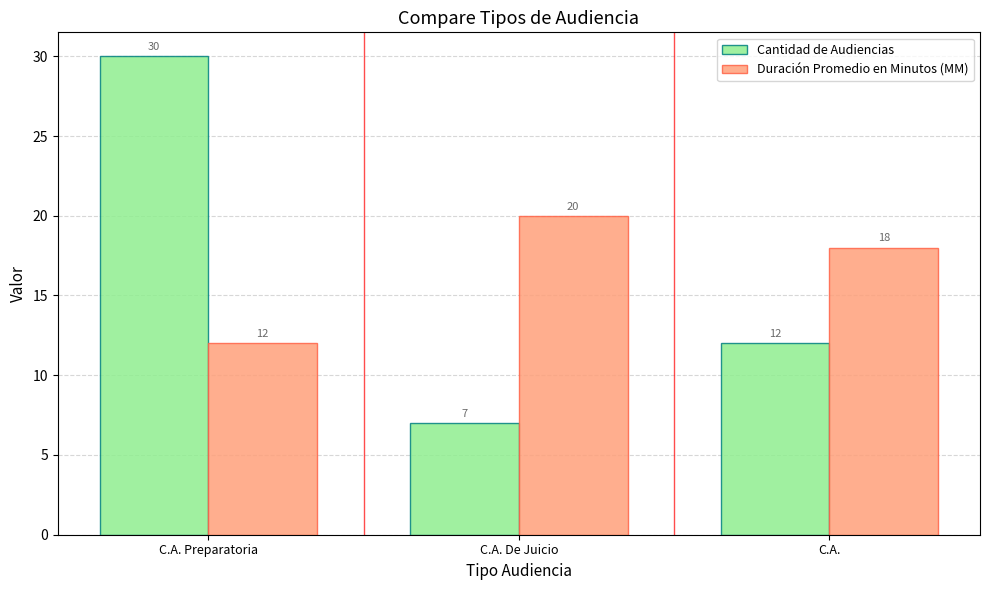

Rank the categories by Cantidad de Audiencias value from lowest to highest.

C.A. De Juicio, C.A., C.A. Preparatoria